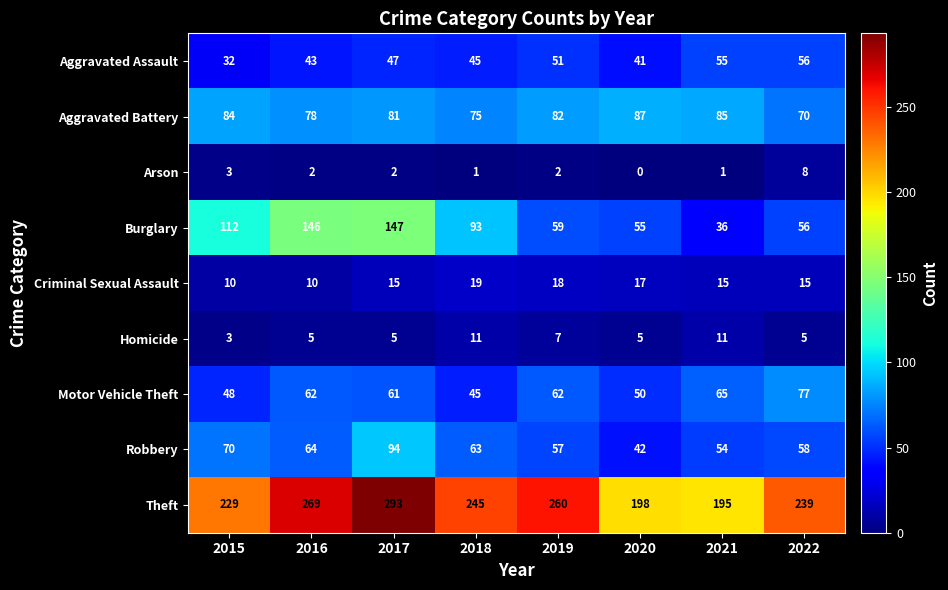

What is the difference between the maximum and minimum values in the Burglary series?

111